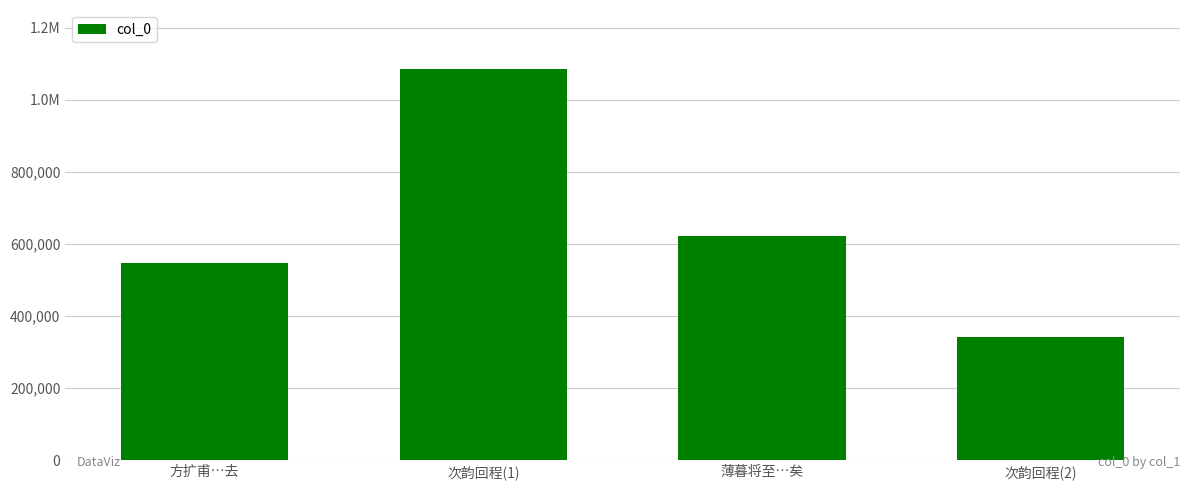

Are the bars horizontal?

No